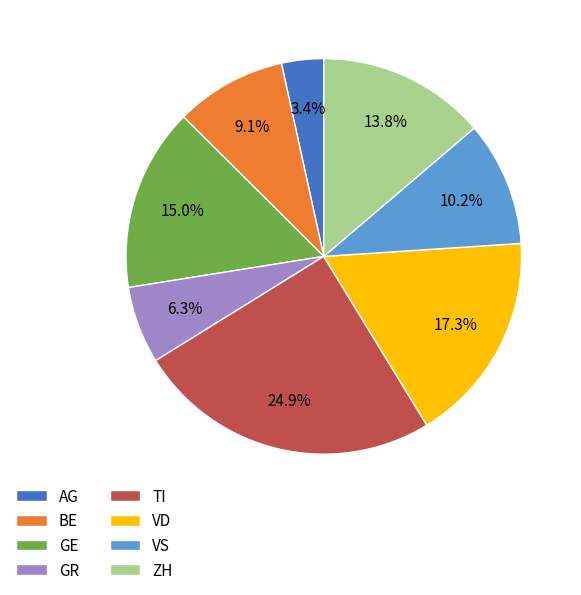

Does VS represent more than half of the total?

No